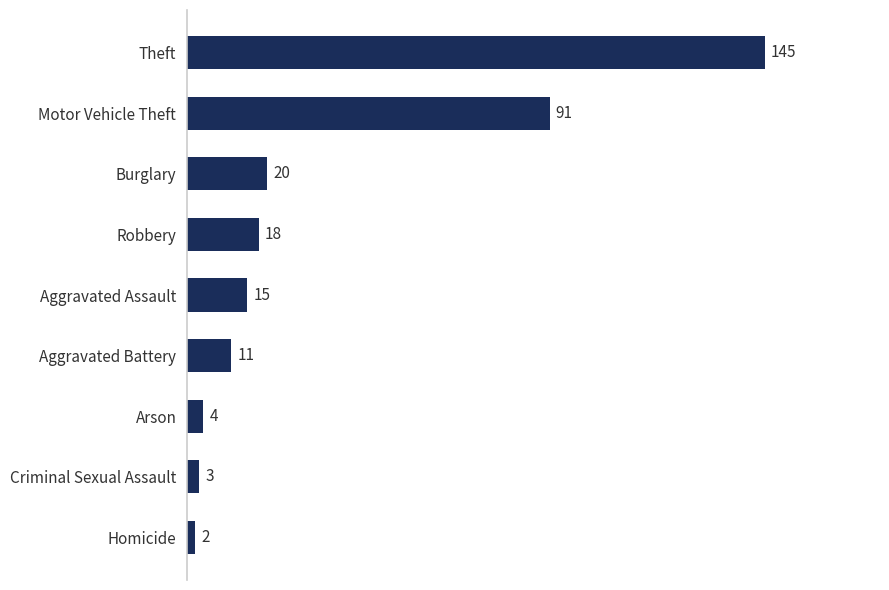

What is the difference between the maximum and minimum values?

143